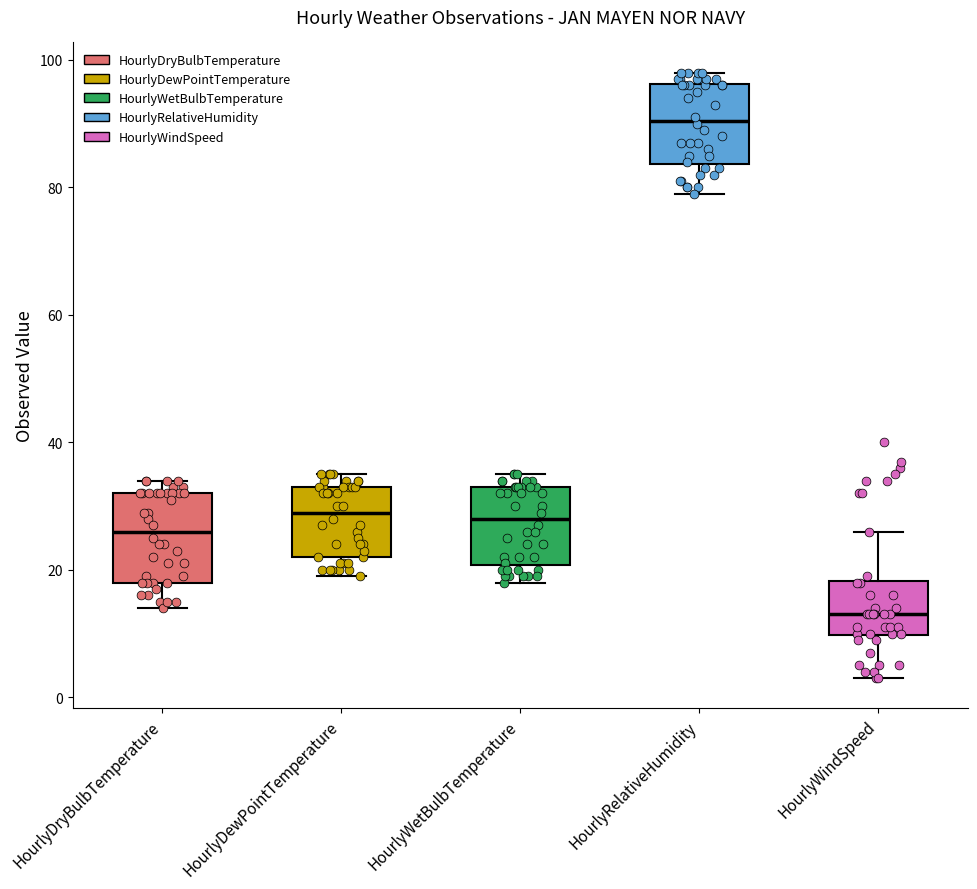

Which box's median line is the lowest?

HourlyWindSpeed